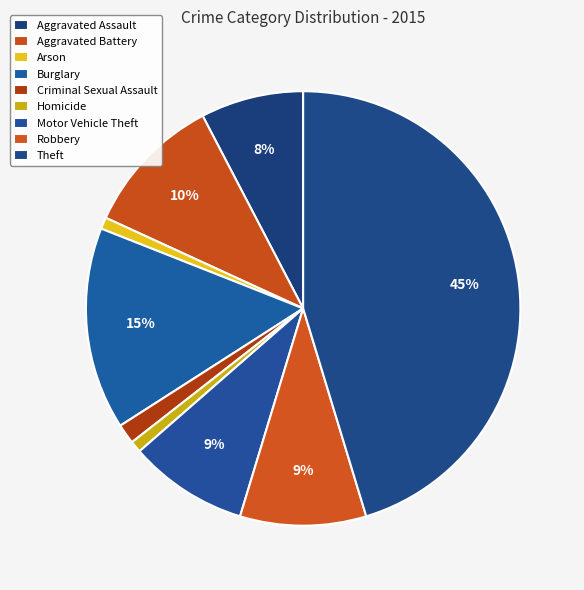

How many segments does this pie chart have?

9